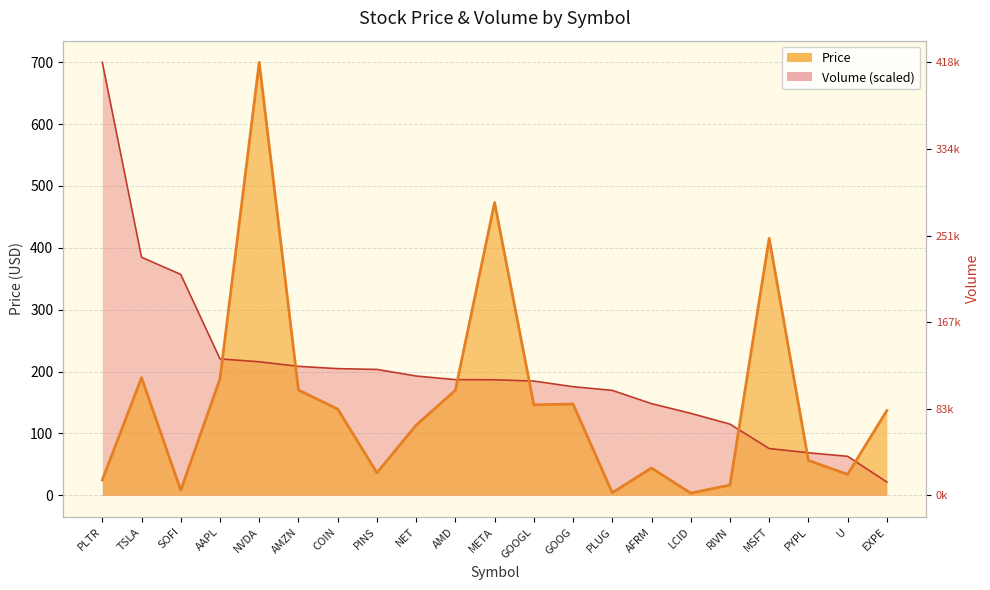

Is it true that Price equals 56.6 at PINS?

False